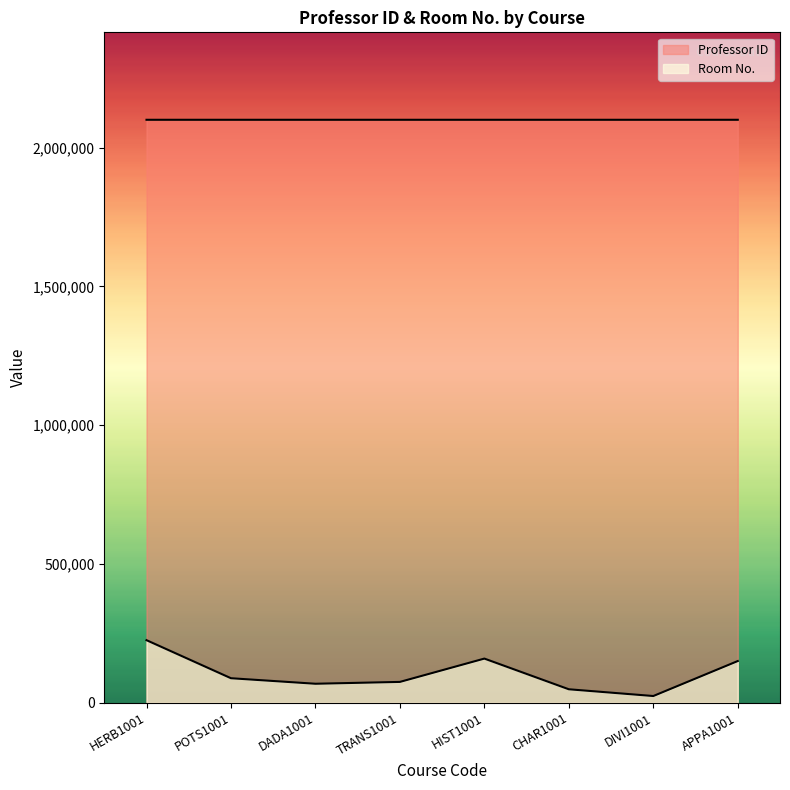

Where is the first local minimum for Room No.?

DADA1001